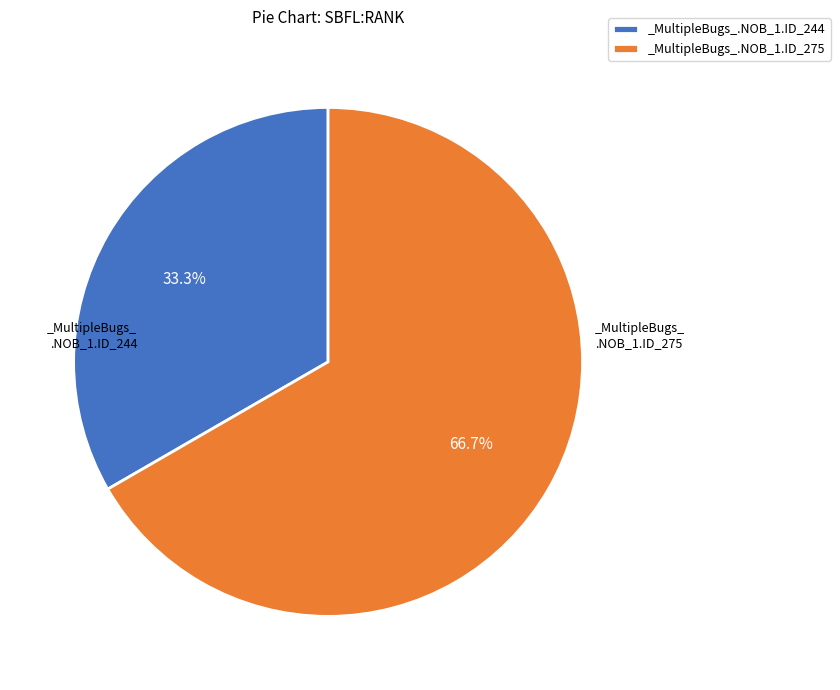

Which category has the smallest portion of the pie?

_MultipleBugs_.NOB_1.ID_244